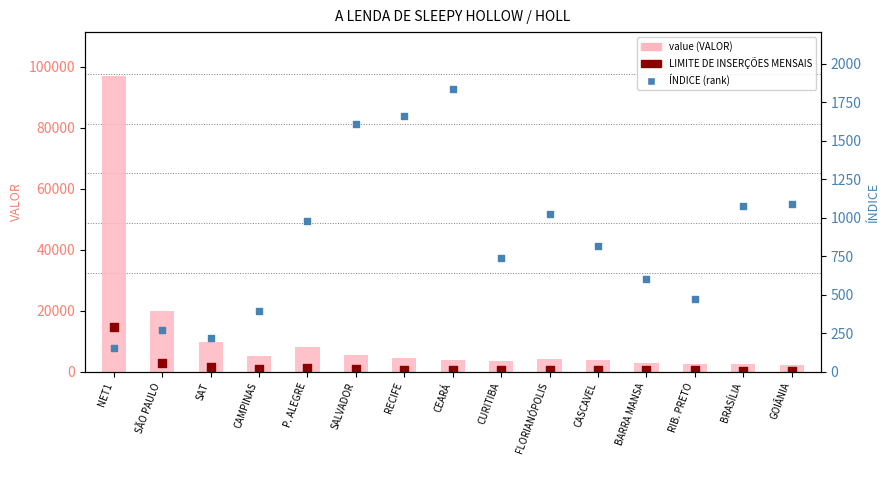

Is the value of value (VALOR) at SÃO PAULO greater than the value of LIMITE DE INSERÇÕES MENSAIS at GOIÂNIA?

Yes